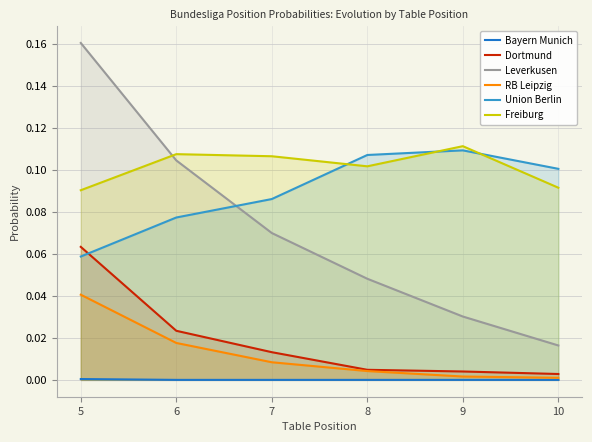

Which category has the highest value across all series?

5